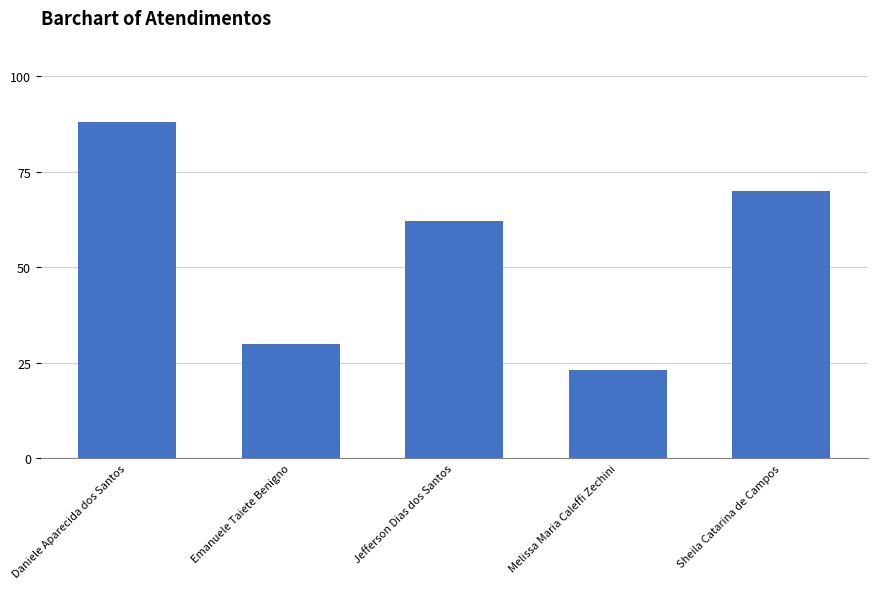

Reading left to right, what are all the values shown in this chart?

88	30	62	23	70